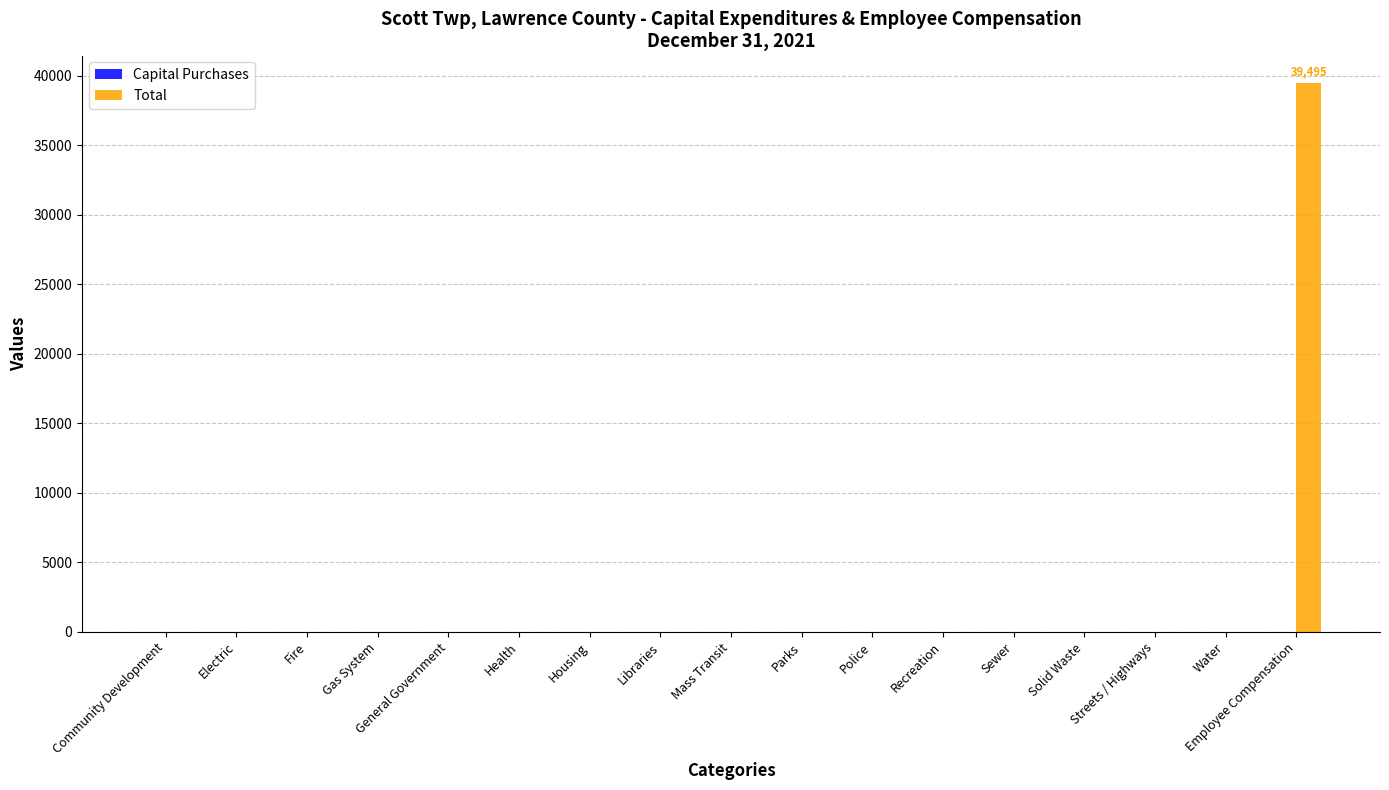

What is the maximum value shown in the chart?

39495